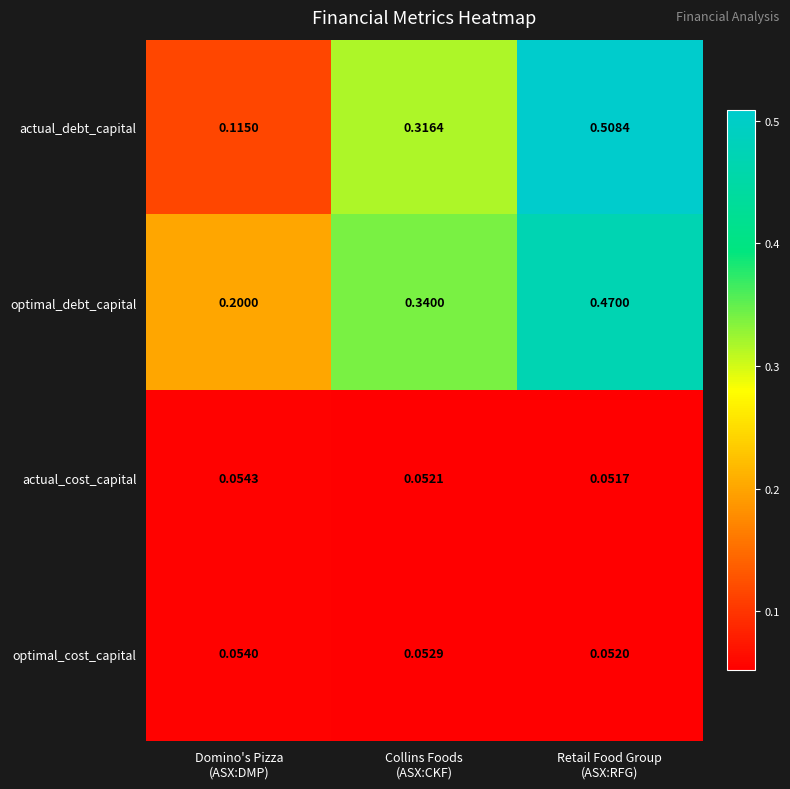

List the series in order of their peak value, highest first.

actual_debt_capital, optimal_debt_capital, actual_cost_capital, optimal_cost_capital